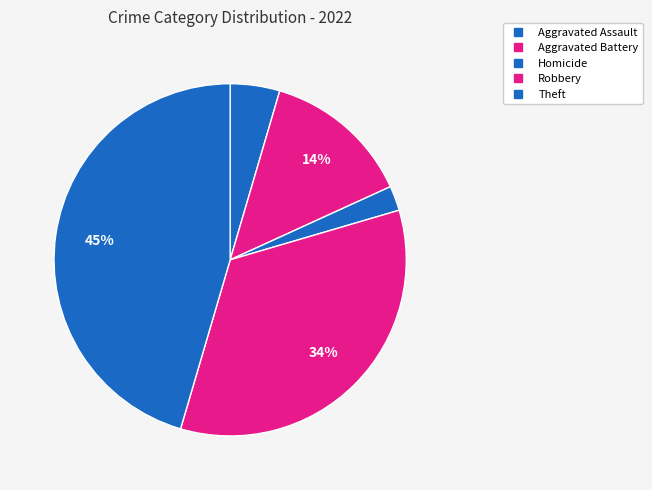

Count the number of slices in the pie.

5